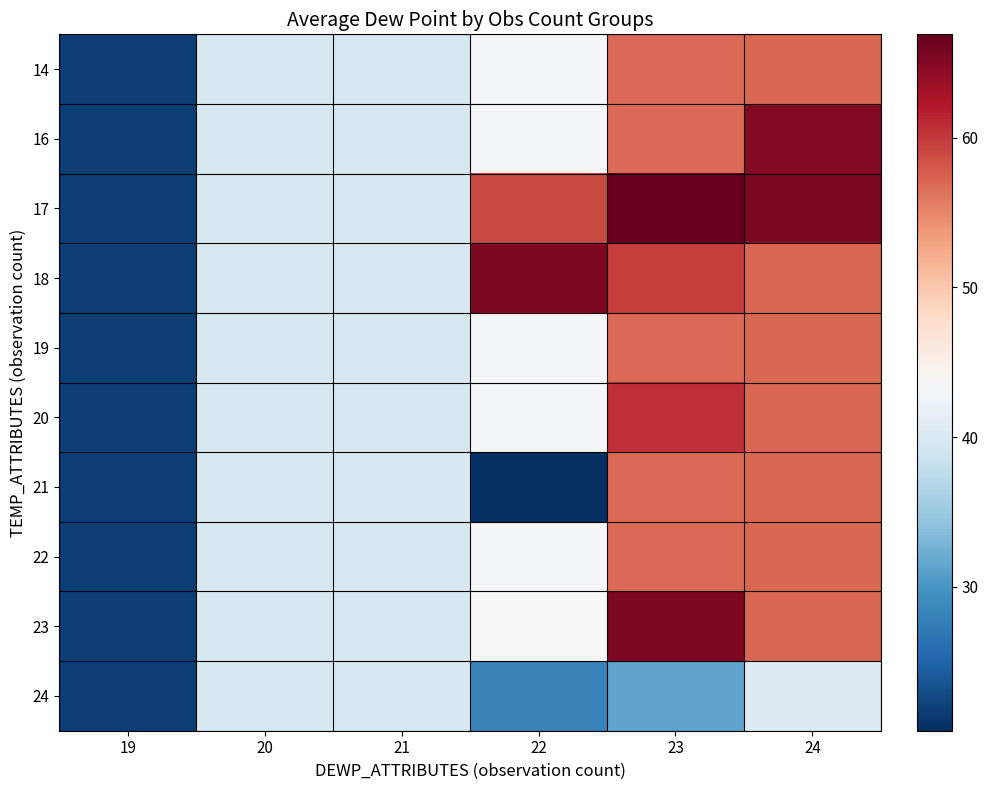

At which category is the sum across all series the highest?

24